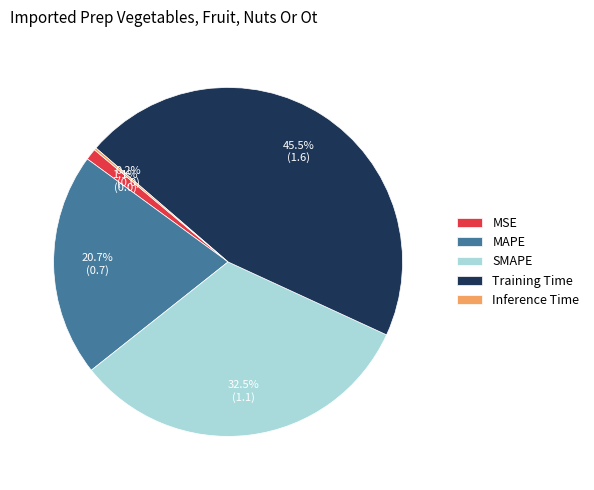

Is SMAPE the majority of the pie?

No